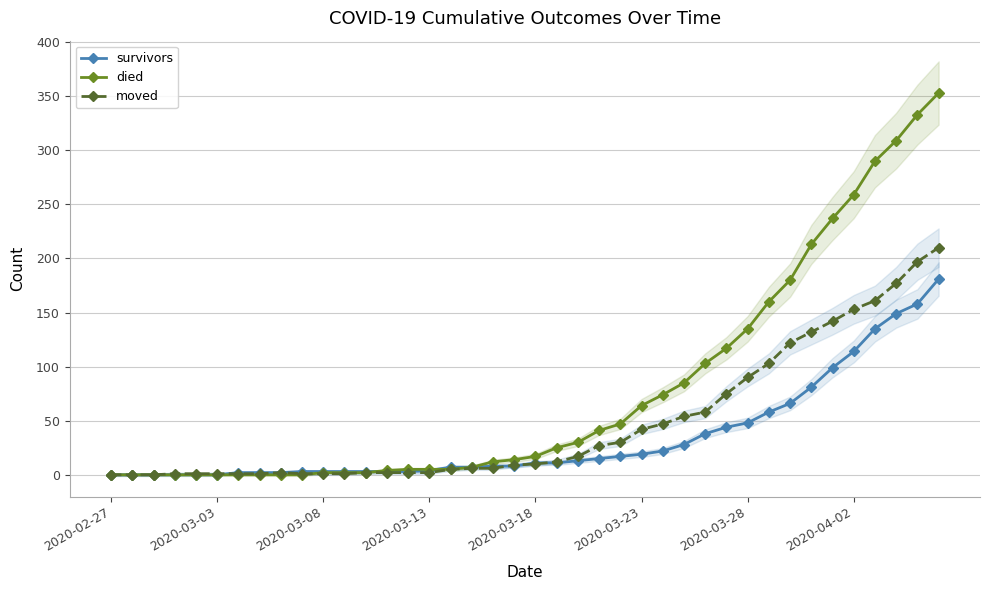

True or false: moved has more than 0 points higher than both neighbors.

True